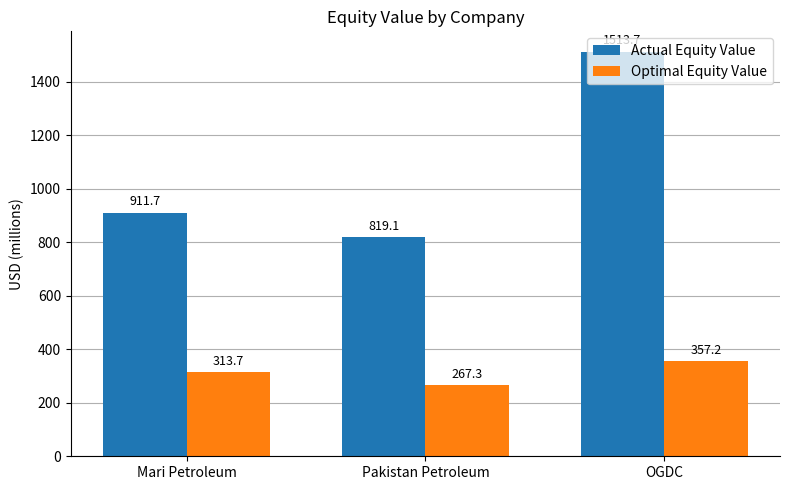

What is the total value across all series at OGDC?

1870.9